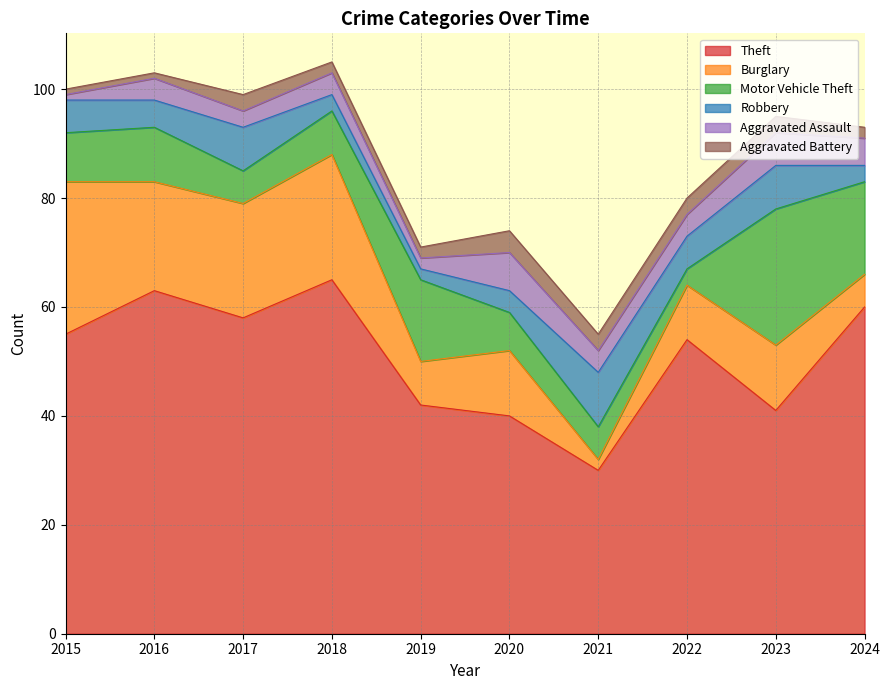

True or false: Robbery and Motor Vehicle Theft intersect in this chart.

True